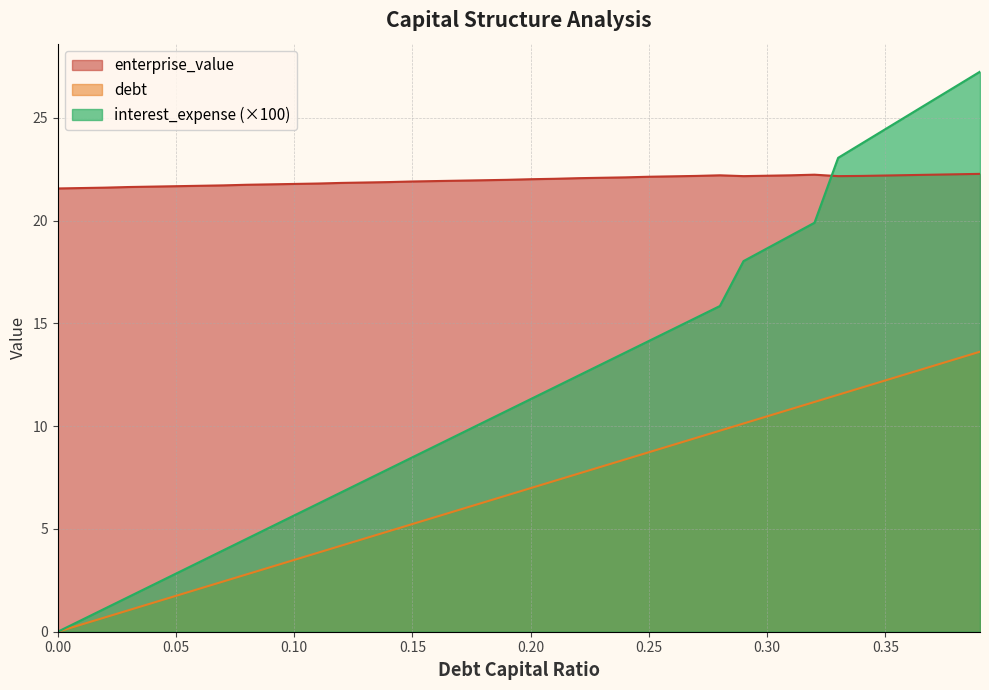

What position from the left is 0.19?

20